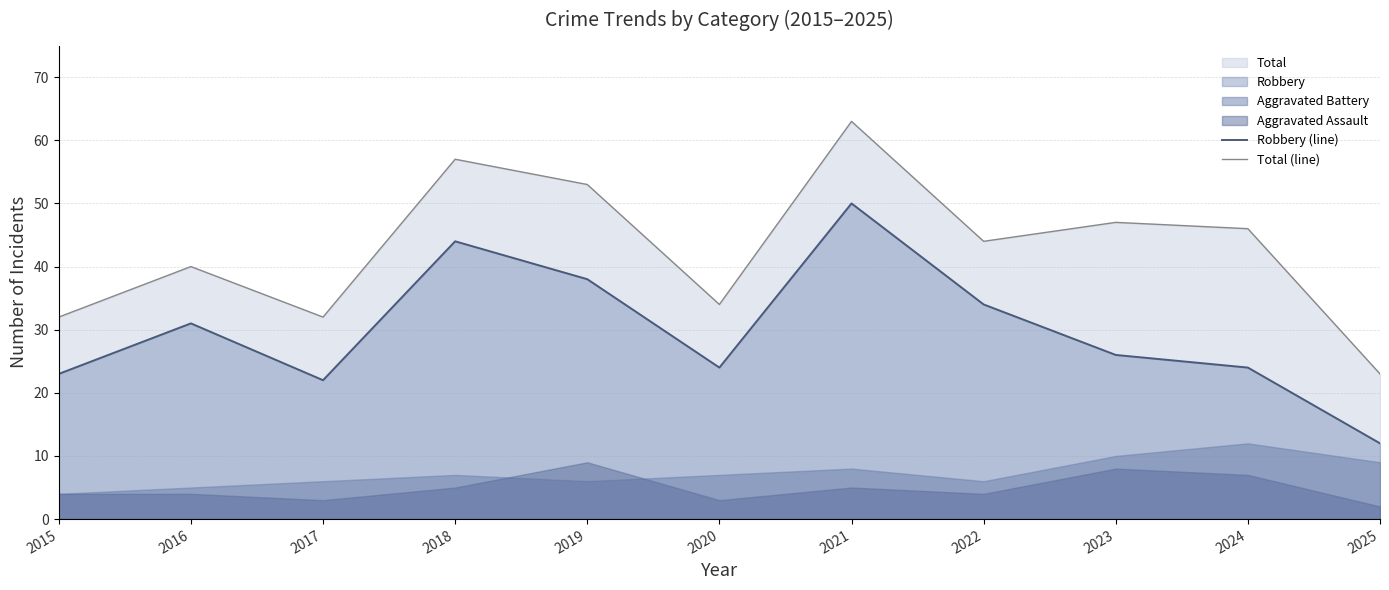

What is the highest value of the Robbery (line) series?

50